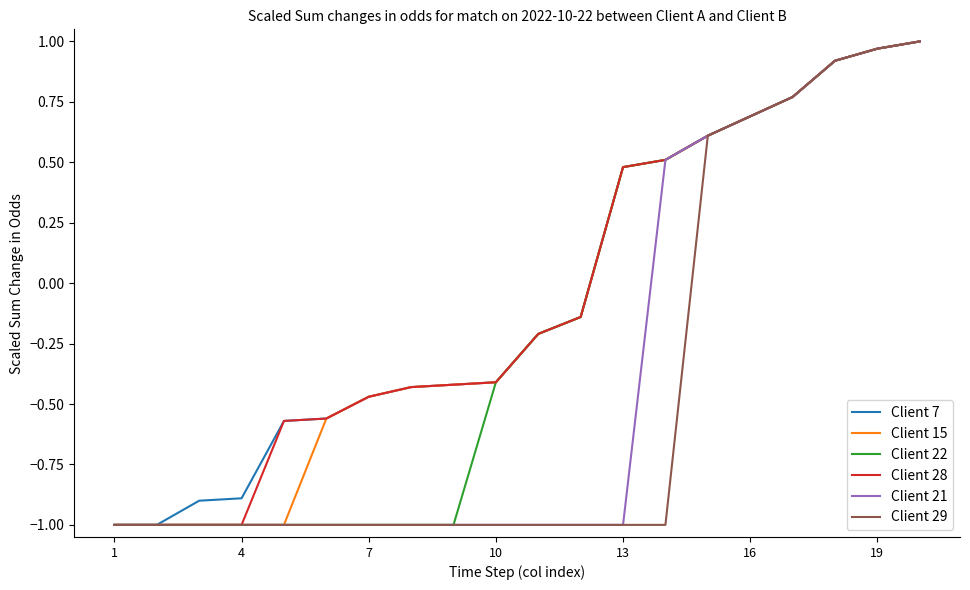

What is the minimum value for Client 29?

-1.0